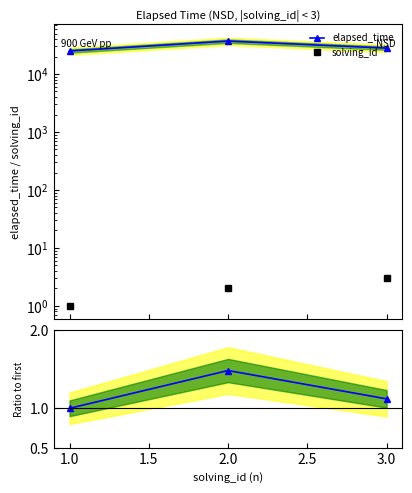

What is the greatest value displayed?

37000.0